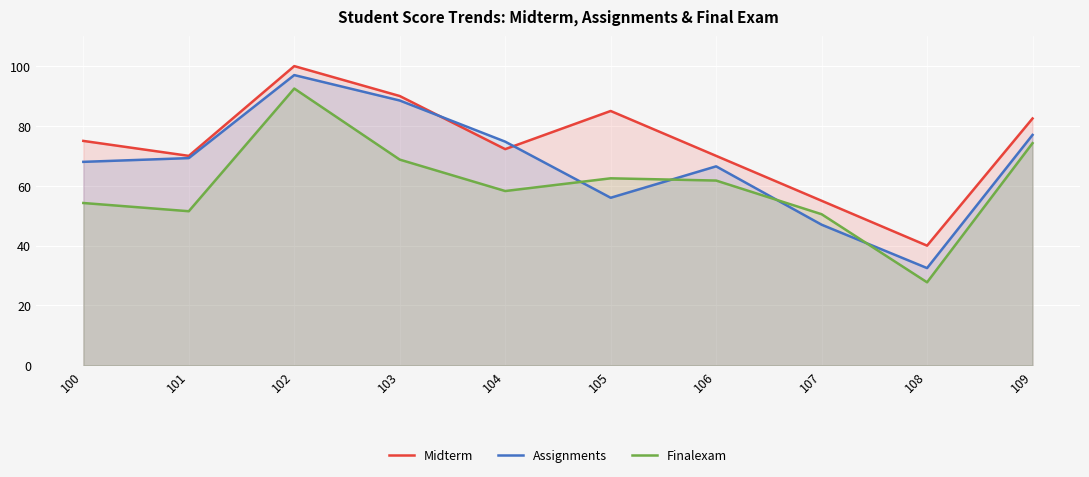

Count the number of data series in this chart.

3